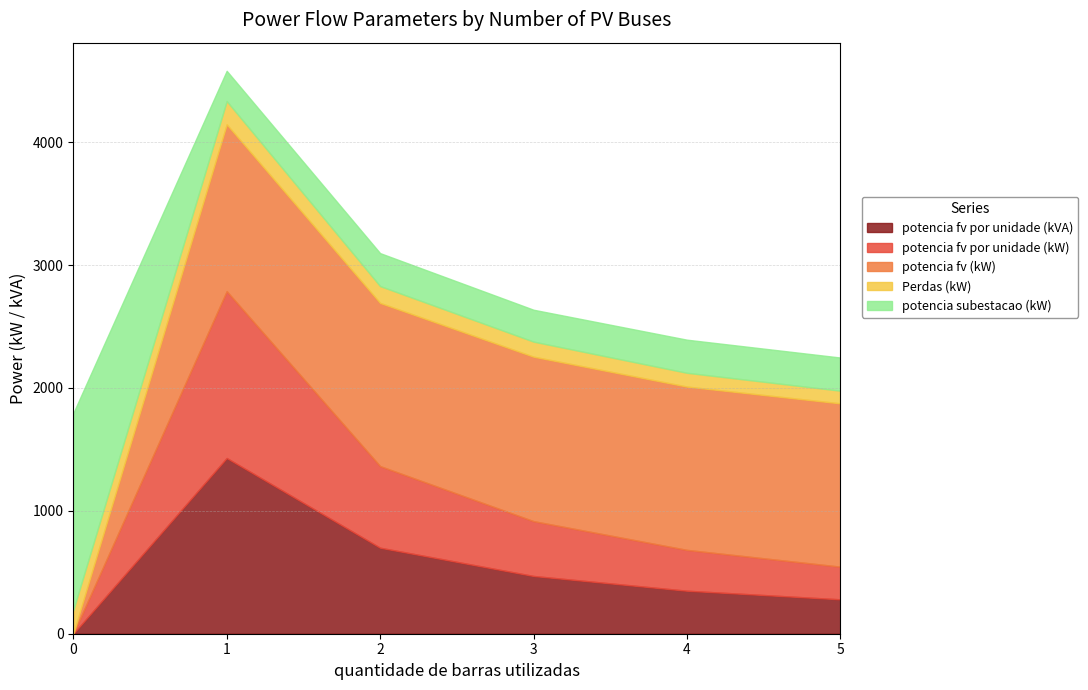

At which category does potencia subestacao (kW) reach its first local valley?

1